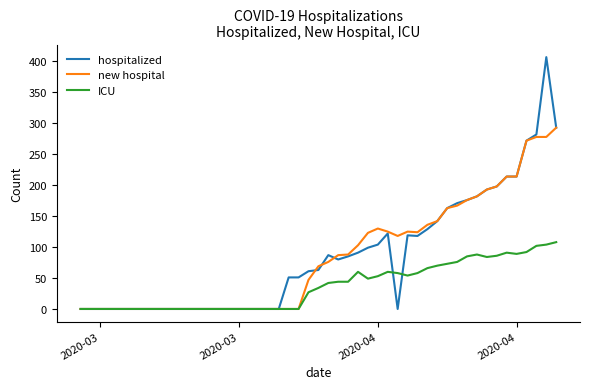

What is the maximum value shown in the chart?

407